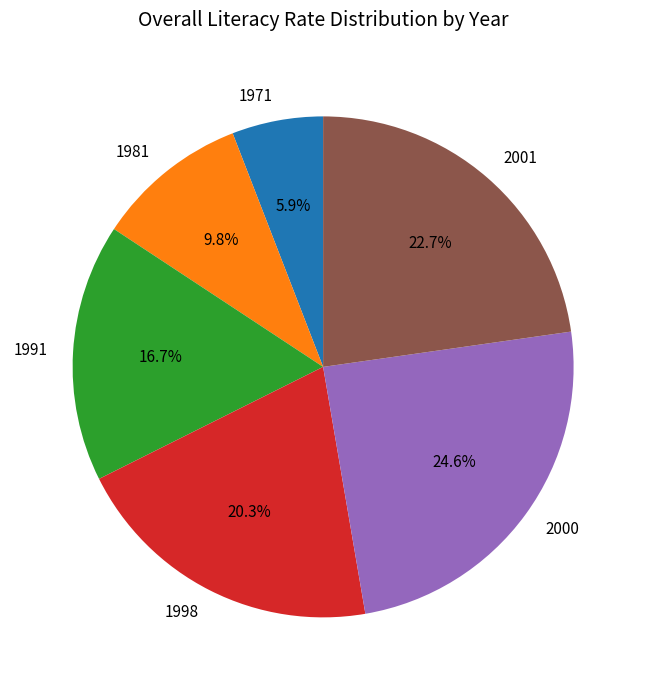

To the nearest percent, what is the difference between the largest and smallest slice percentages?

19%